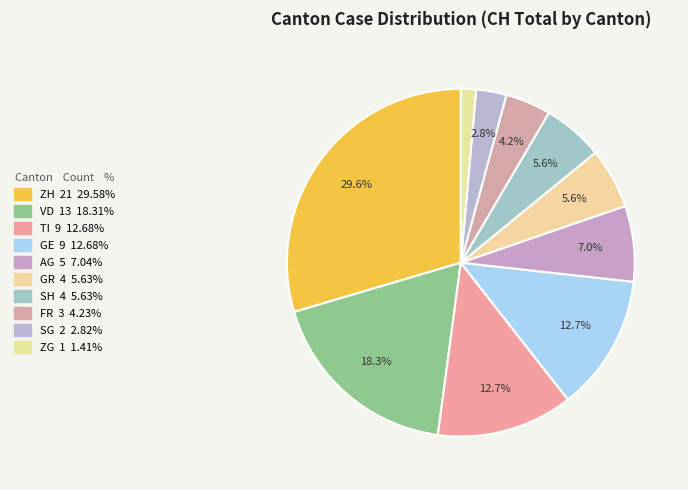

To the nearest percent, what percentage of the pie is GR?

6%